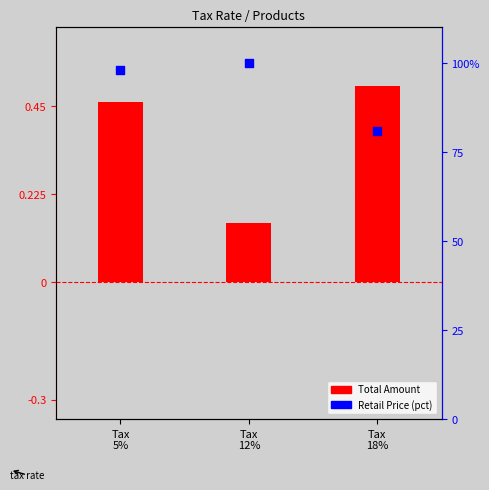

Which series has the largest total across all categories?

Retail Price (pct)